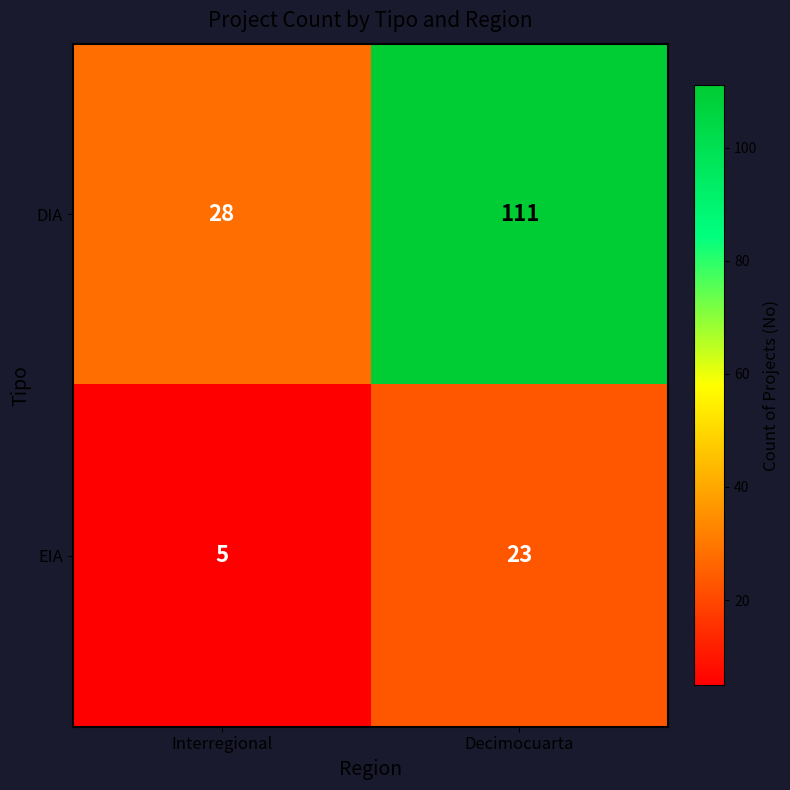

What is the spread (max minus min) of values at Decimocuarta?

88